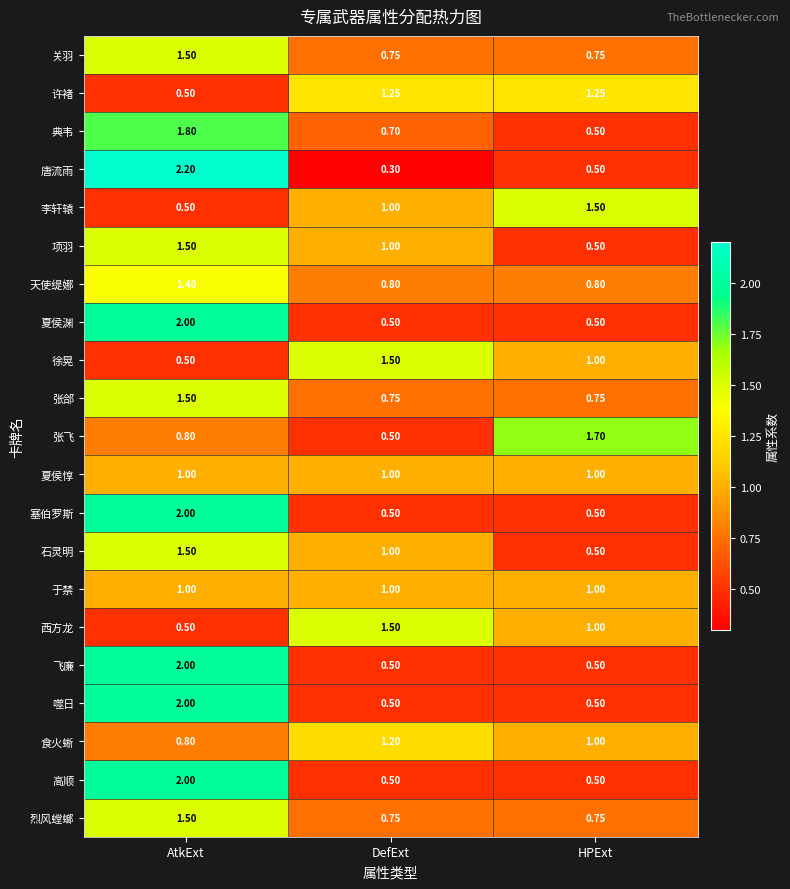

Which category has the lowest value in the 李轩辕 series?

AtkExt